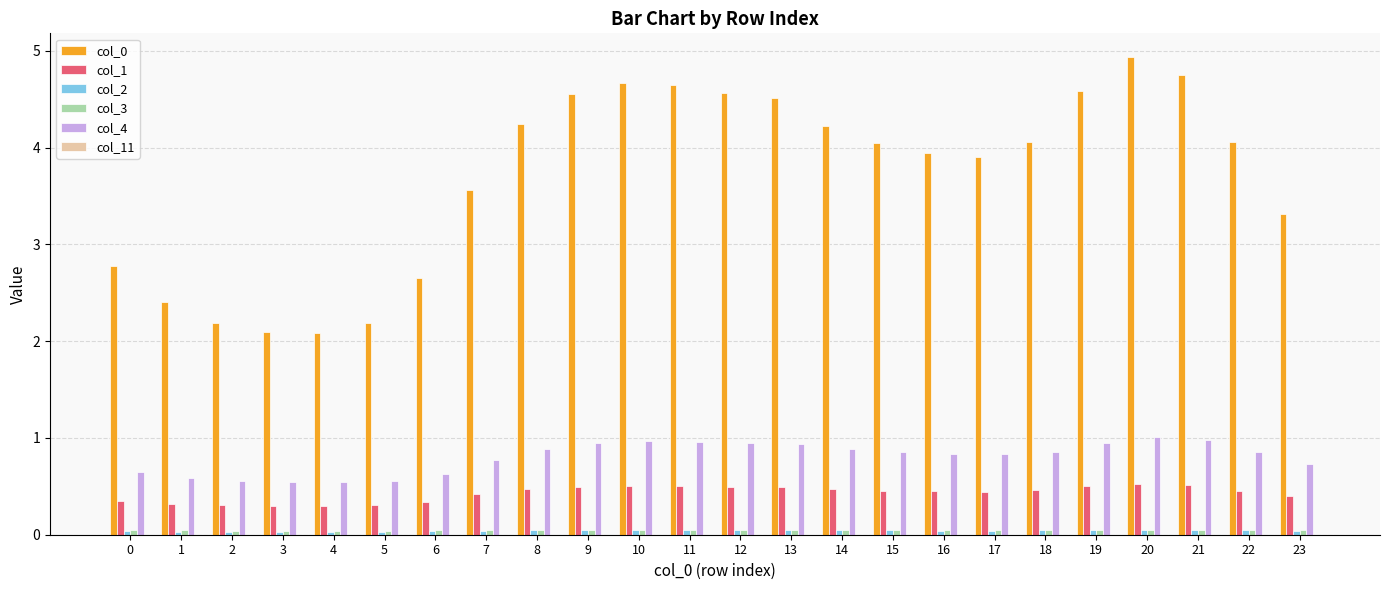

How many bars are there in each group?

5